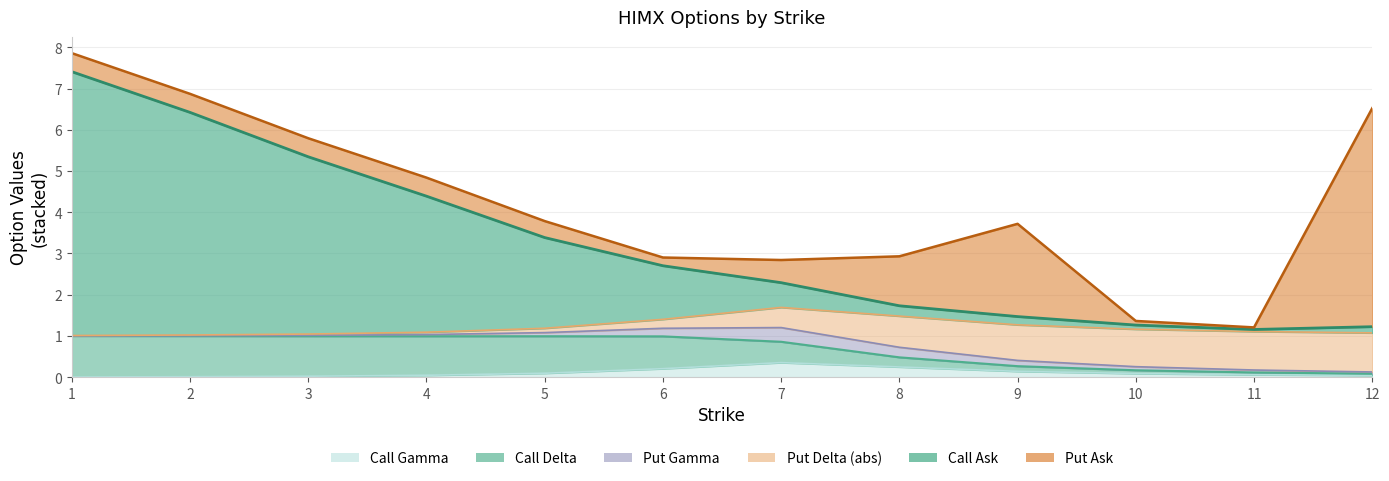

Does the chart have visible grid lines?

Yes